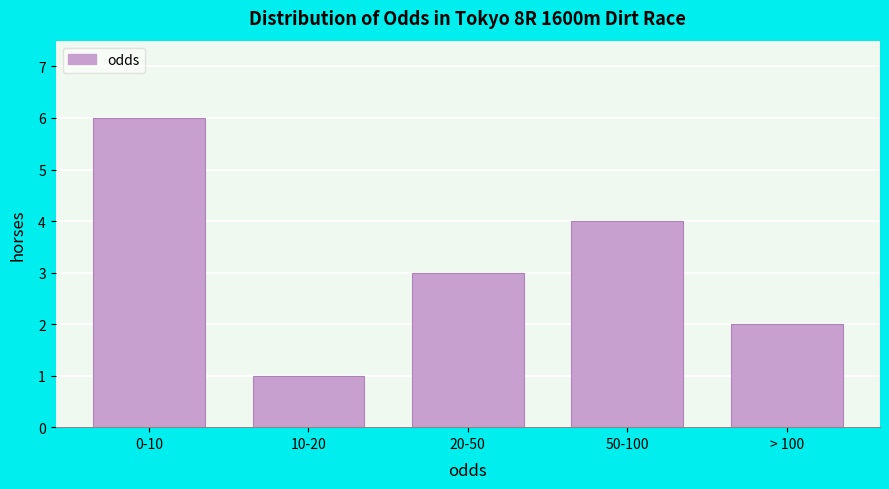

Reading left to right, transcribe all the data shown in this chart.

6	1	3	4	2